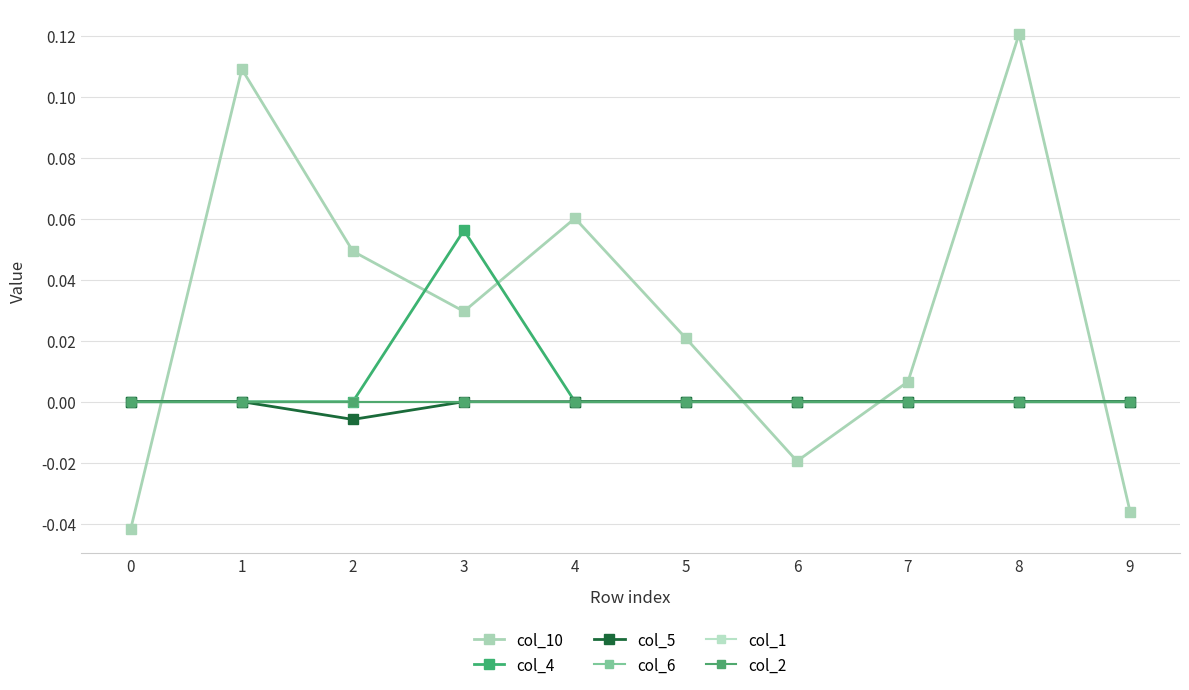

Does the chart have visible grid lines?

Yes